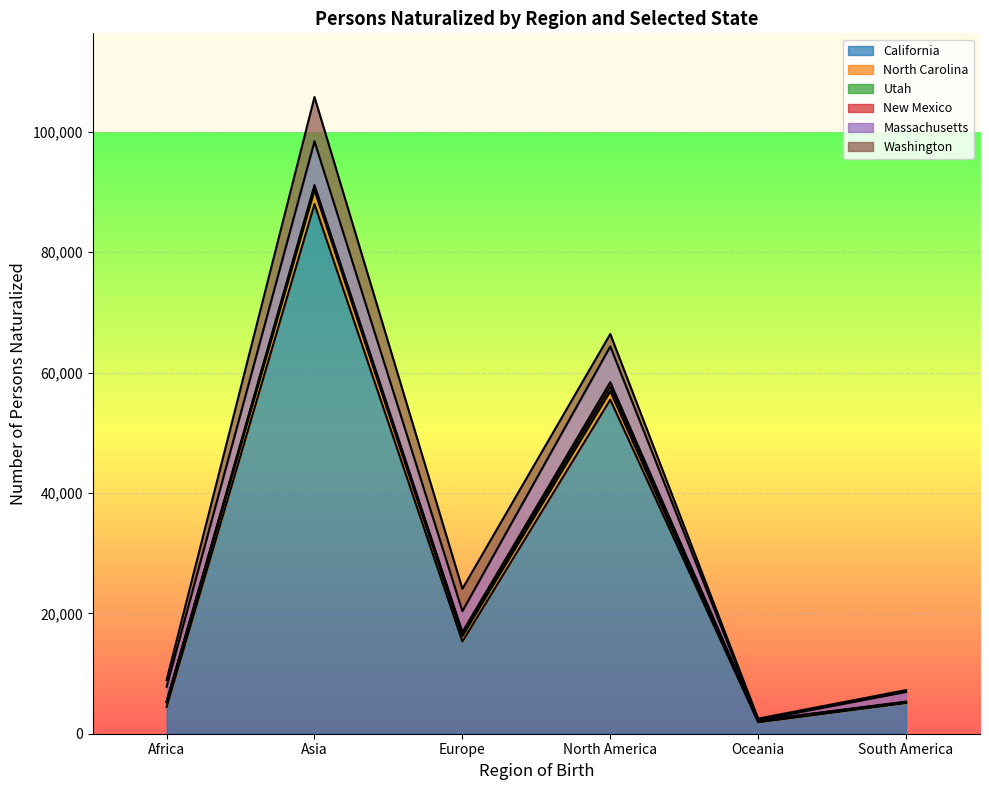

Reading left to right, list all the values displayed in this chart.

California: 4456	87978	15318	55496	1921	5116
North Carolina: 732	2343	905	1406	30	48
Utah: 108	455	490	769	239	95
New Mexico: 42	369	179	747	14	77
Massachusetts: 2483	7278	3470	5921	60	1604
Washington: 1102	7359	3709	2059	244	306